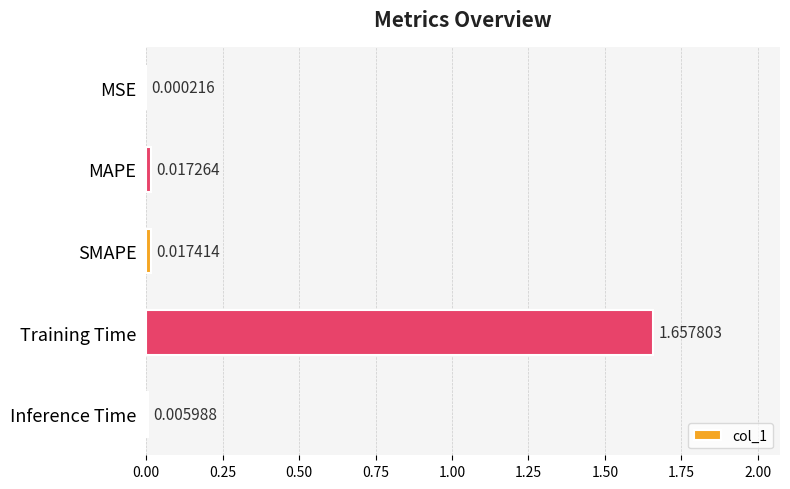

Between MSE and SMAPE, which is larger?

SMAPE